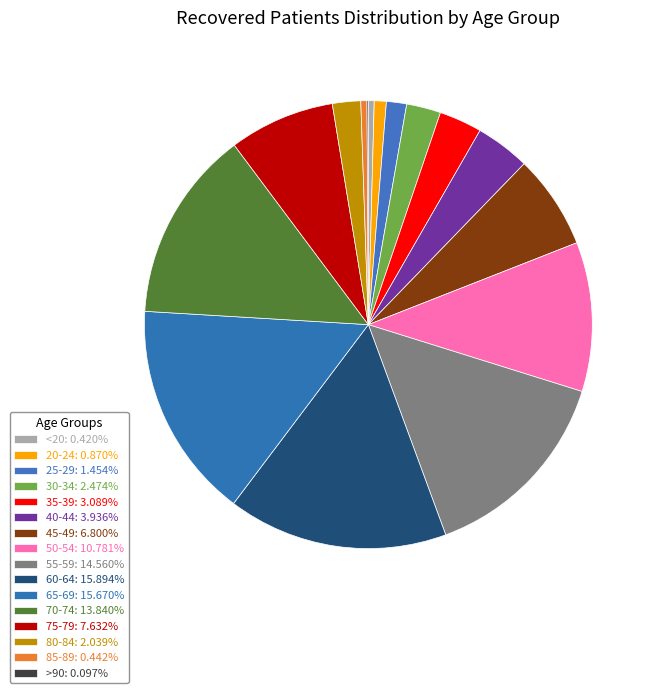

To the nearest percent, what percentage of the pie is 25-29?

1%